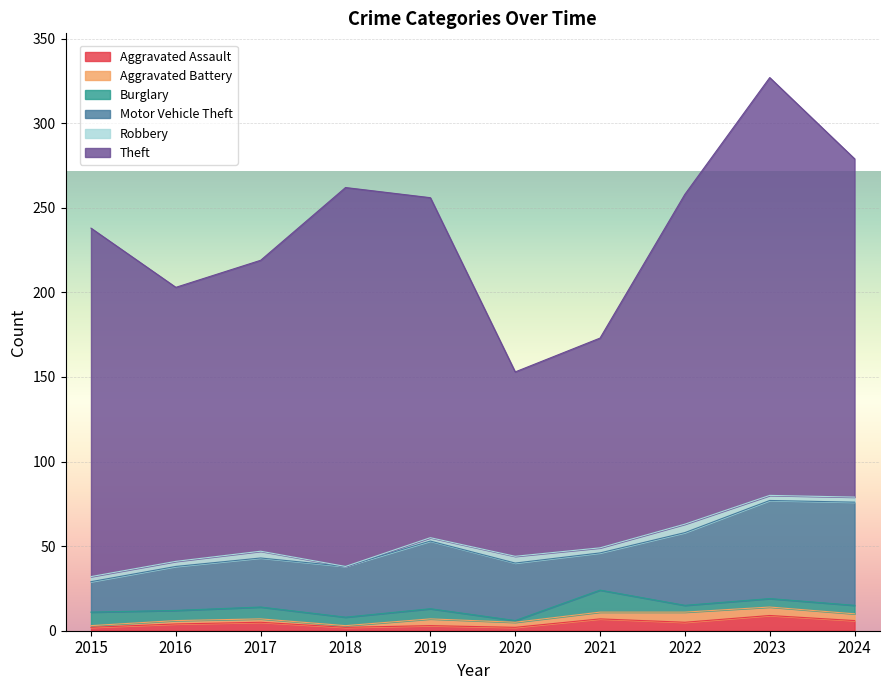

Reading right to left, transcribe all the data shown in this chart.

Aggravated Assault: 6	9	5	7	2	3	2	5	4	2
Aggravated Battery: 4	5	6	4	3	4	1	2	2	1
Burglary: 5	5	4	13	1	6	5	7	6	8
Motor Vehicle Theft: 61	58	43	22	34	40	30	29	26	18
Robbery: 3	3	5	3	4	2	0	4	3	3
Theft: 200	247	195	124	109	201	224	172	162	206